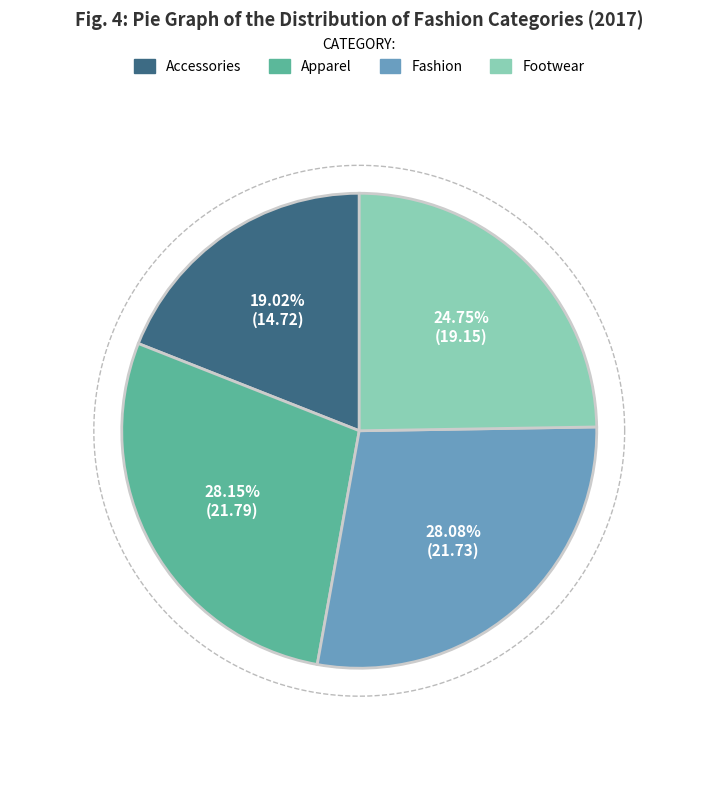

What portion of the pie excludes Apparel?

71.8%